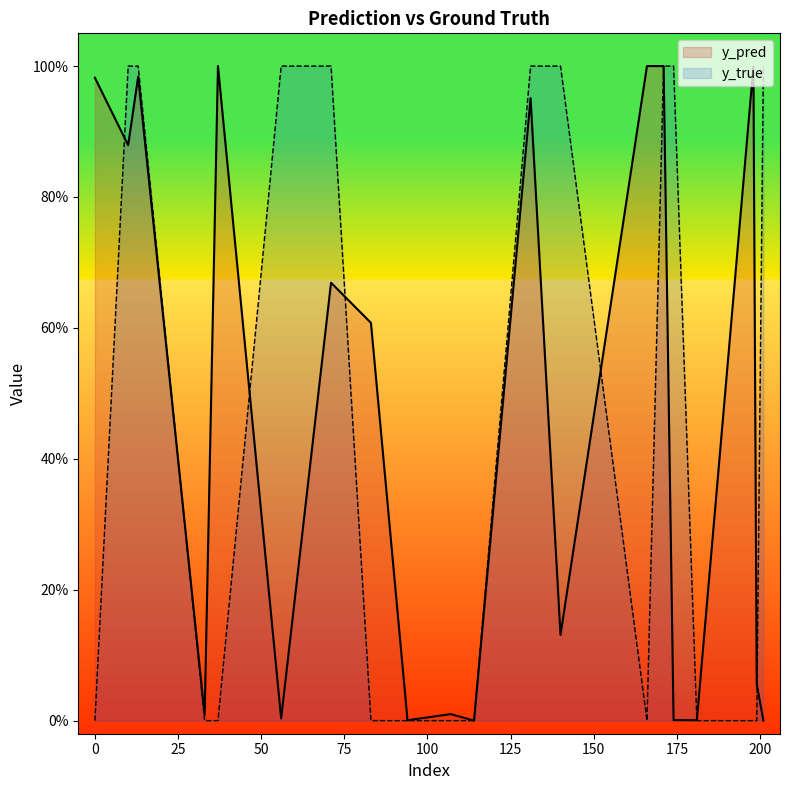

Rank the series at 107 from highest to lowest value.

y_pred, y_true